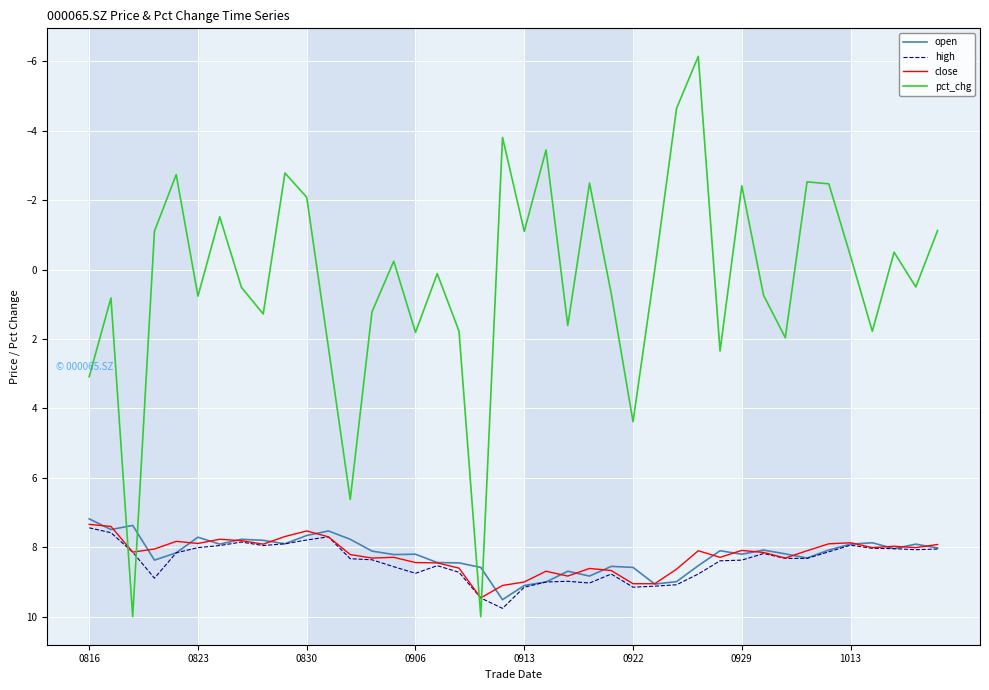

Which series has the widest spread of values?

pct_chg